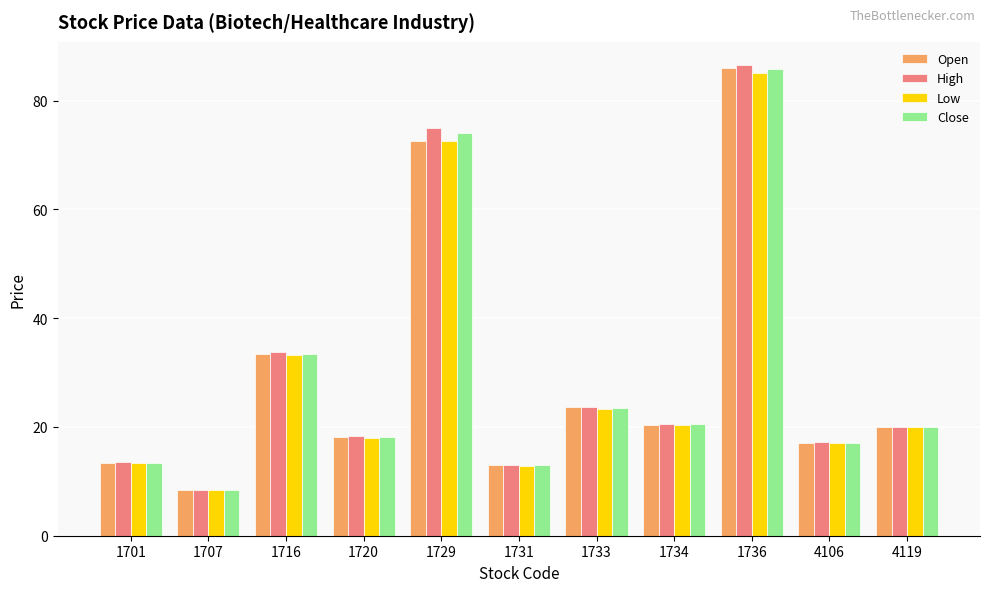

What is the greatest value displayed?

86.5